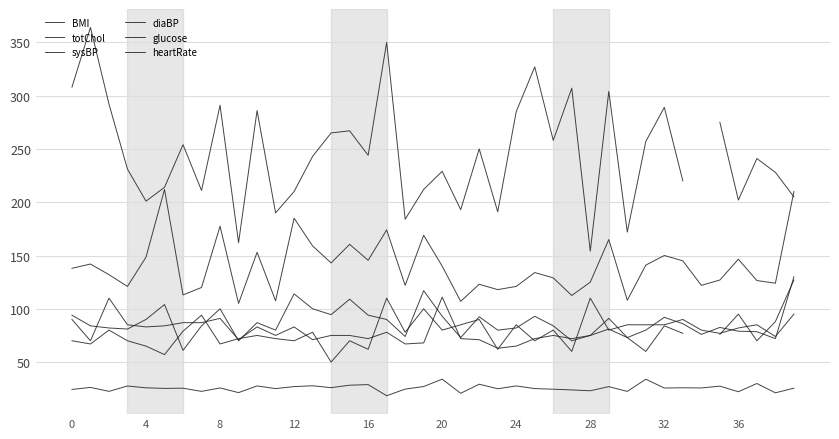

In glucose, how many points are lower than both neighbors (excluding endpoints)?

11